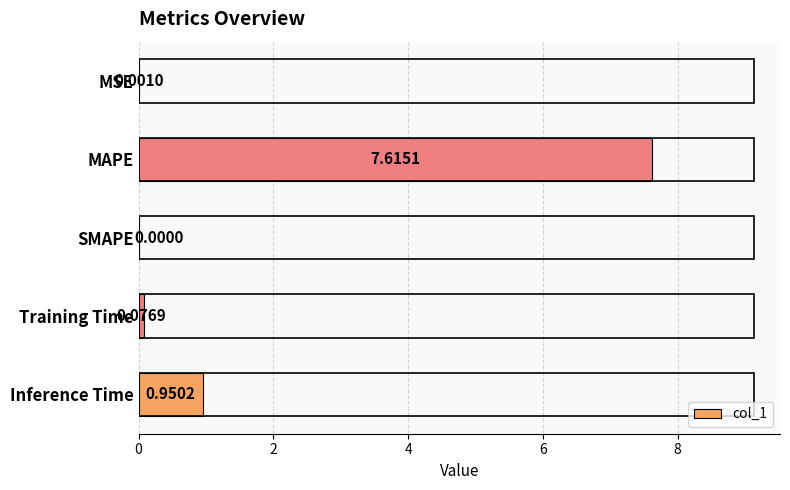

What is the average value?

1.7